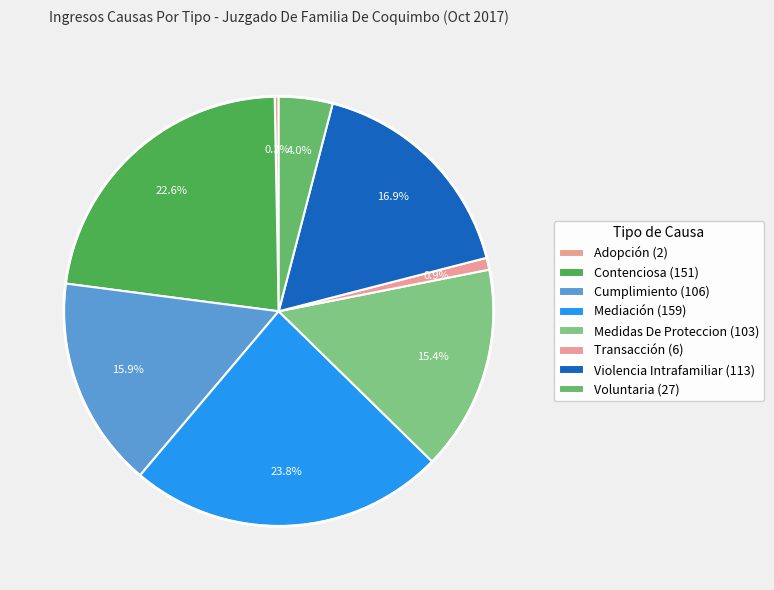

Which has a higher value, Medidas De Proteccion or Contenciosa?

Contenciosa